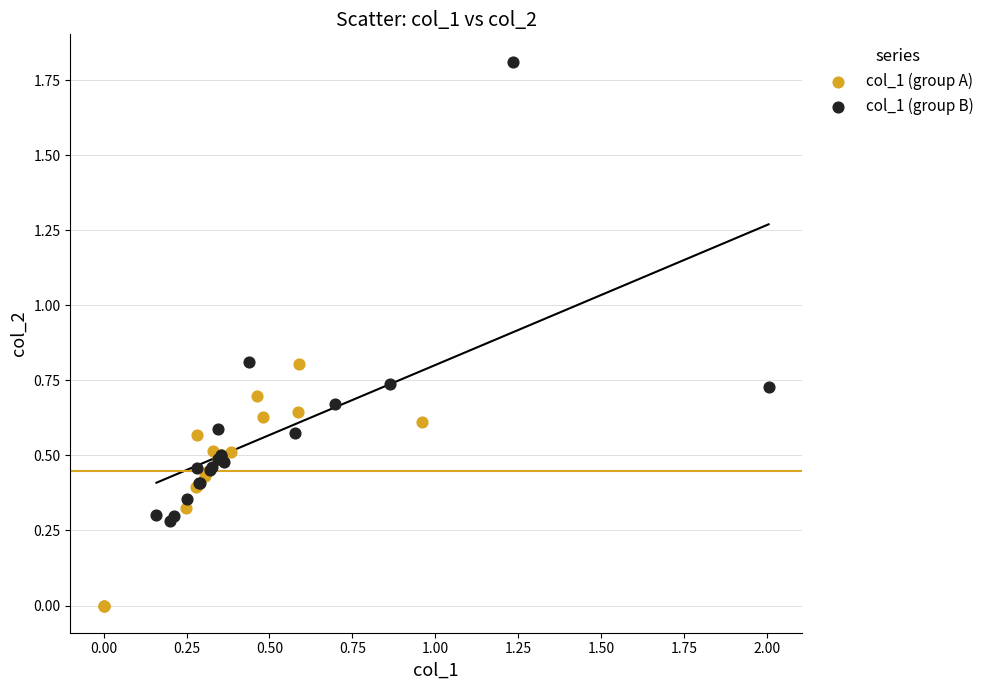

Which series has the widest spread of Y values?

col_1 (group B)